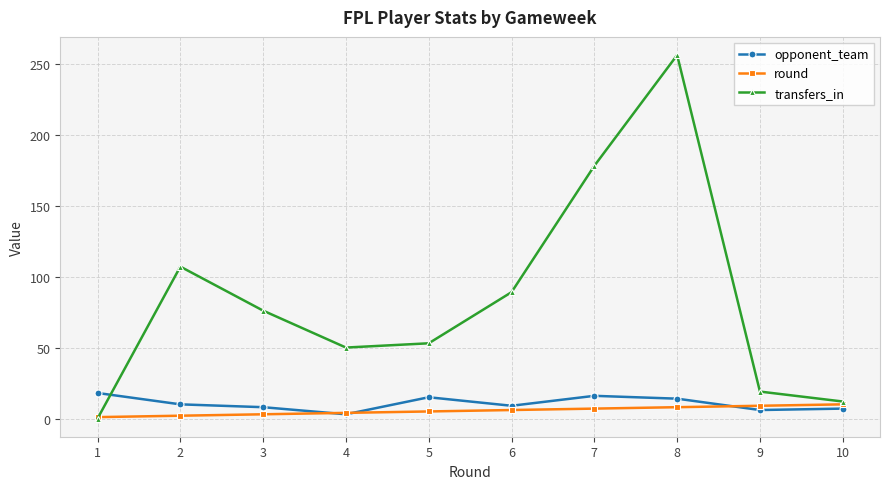

What are all the series names shown in the legend?

opponent_team, round, transfers_in